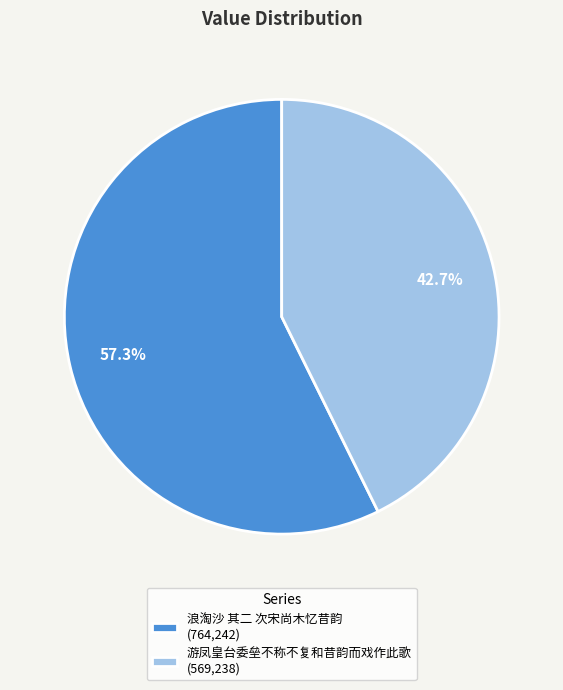

What percentage is the 游凤皇台委垒不称不复和昔韵而戏作此歌 slice, to the nearest percent?

43%